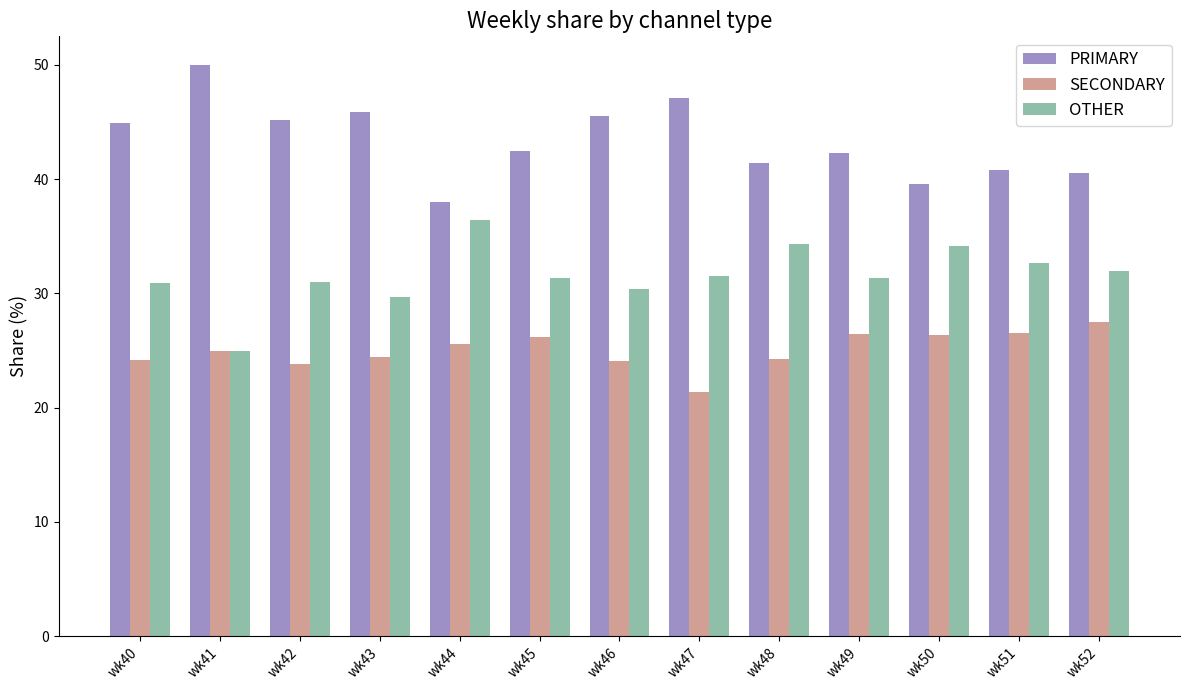

The value of SECONDARY at wk51 is 46.7. True or false?

False